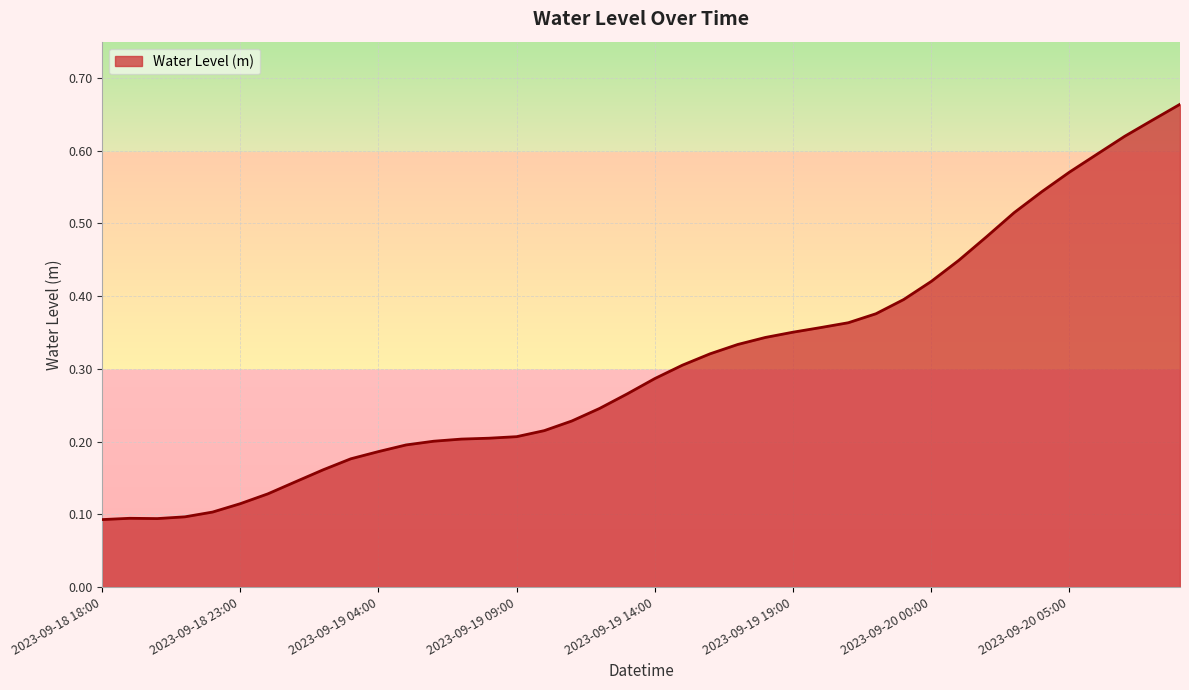

What is the label of the 10th point from the left?

2023-09-19 03:00